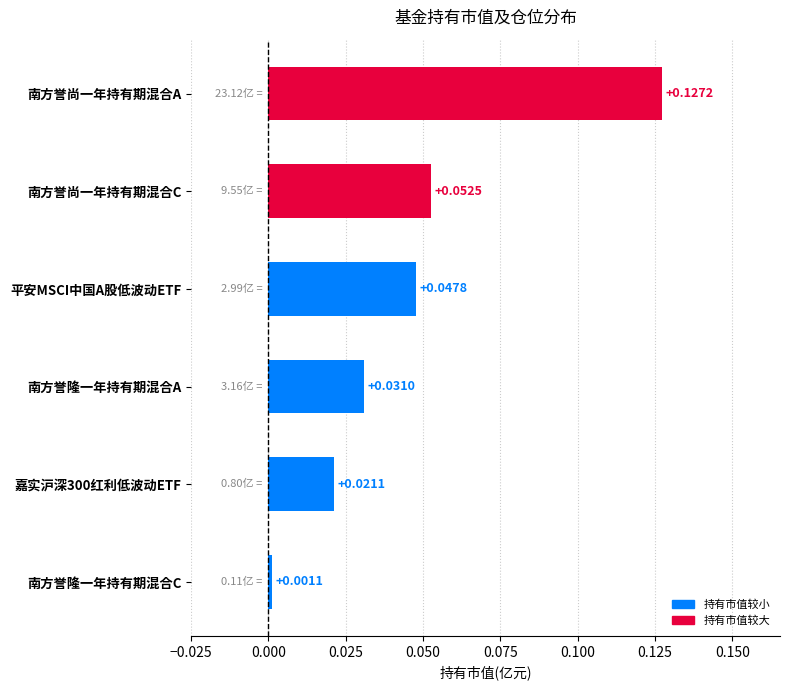

Rank the categories by value from lowest to highest.

南方誉隆一年持有期混合C, 嘉实沪深300红利低波动ETF, 南方誉隆一年持有期混合A, 平安MSCI中国A股低波动ETF, 南方誉尚一年持有期混合C, 南方誉尚一年持有期混合A